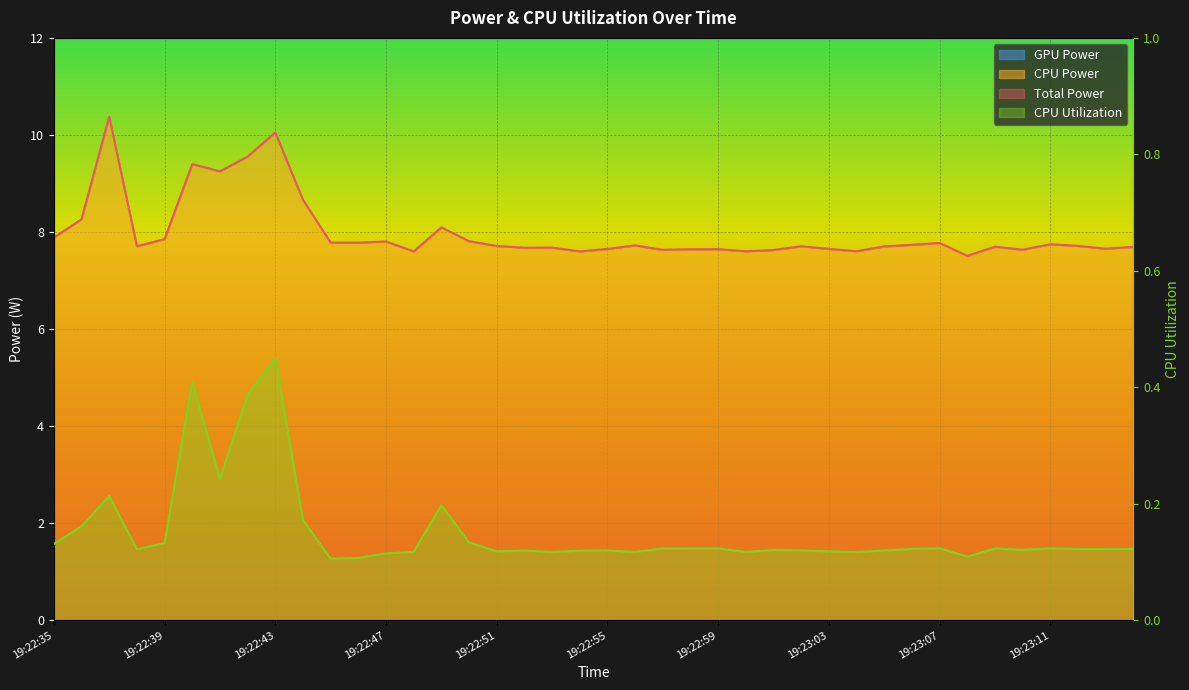

The value of CPU Utilization at 19:22:47 is 0.1. True or false?

True